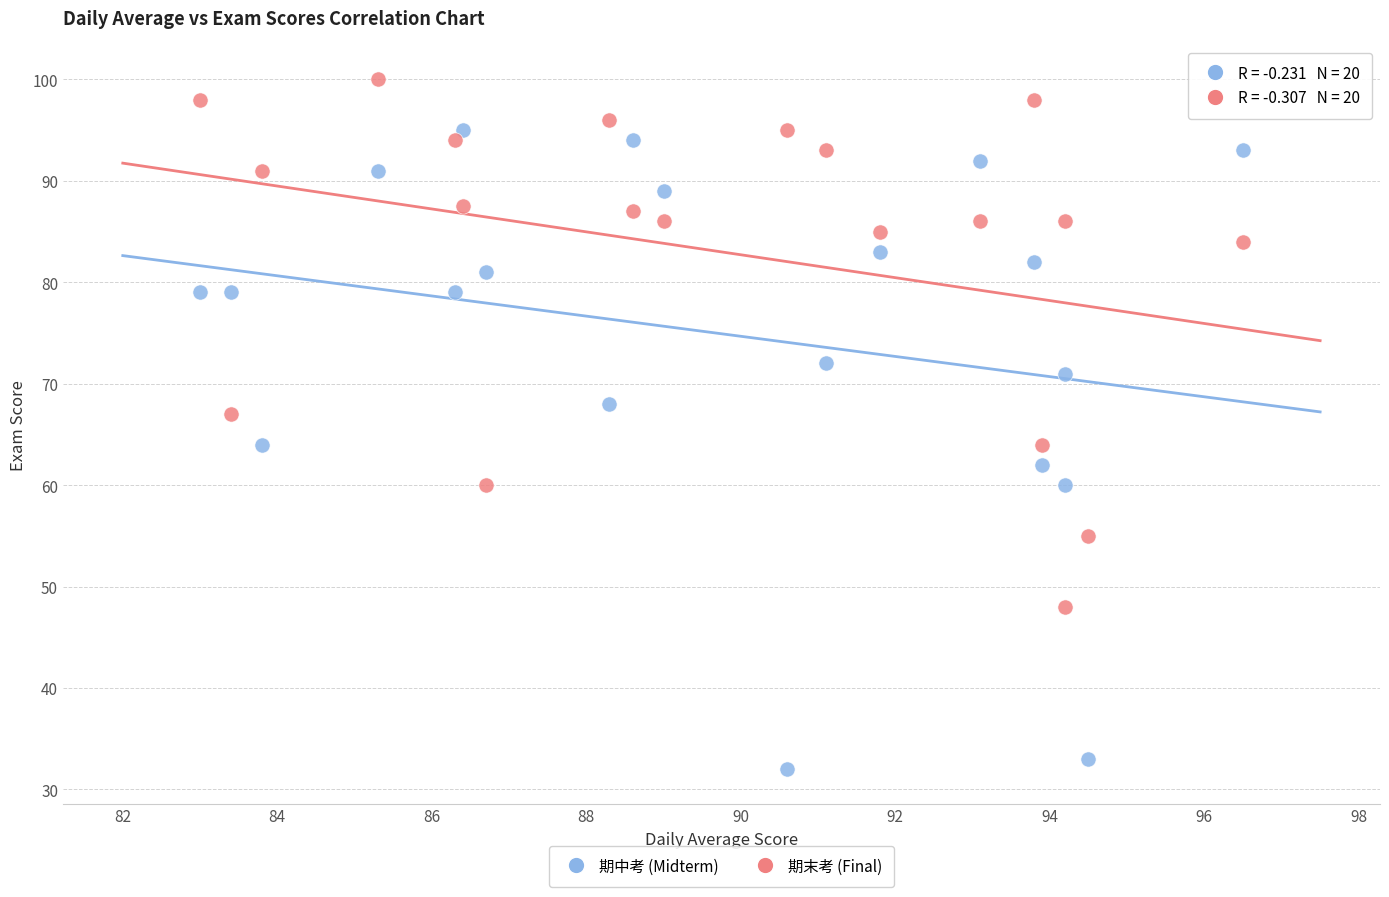

Which series has the largest Y range (max minus min)?

期中考 (Midterm)